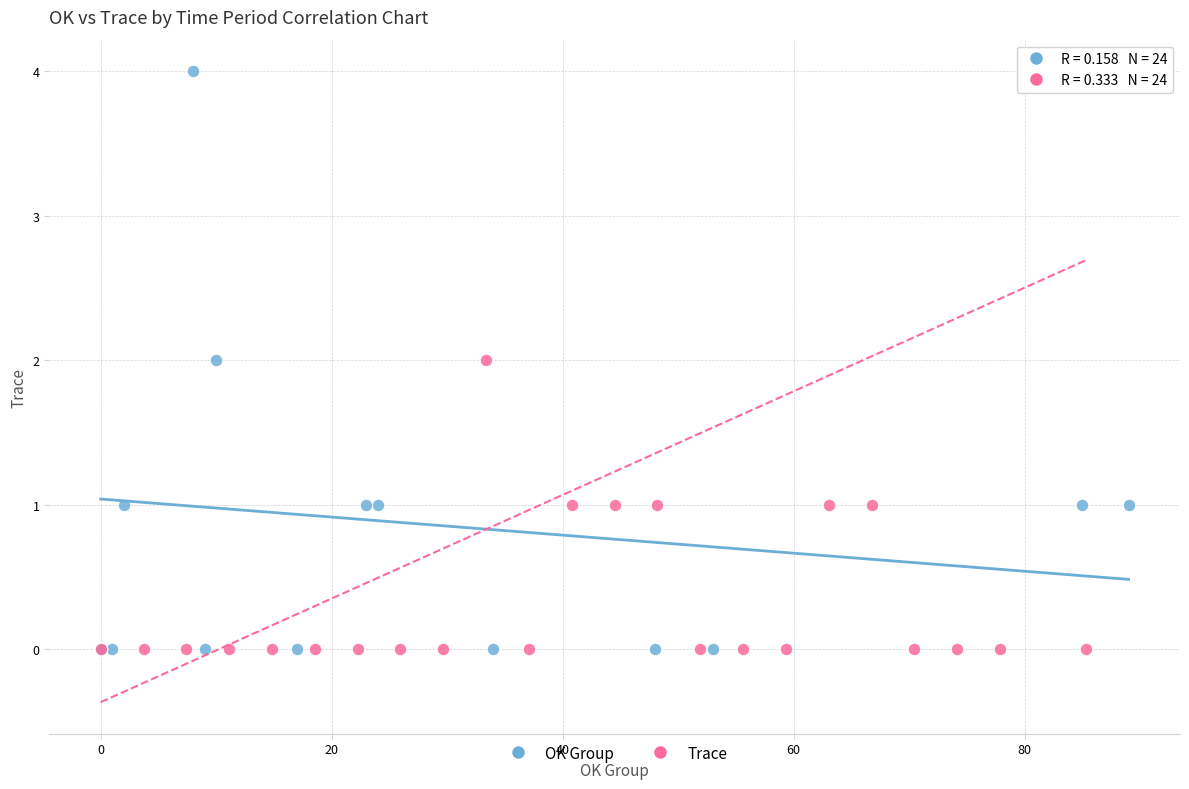

What are all the series names shown in the legend?

OK Group, Trace